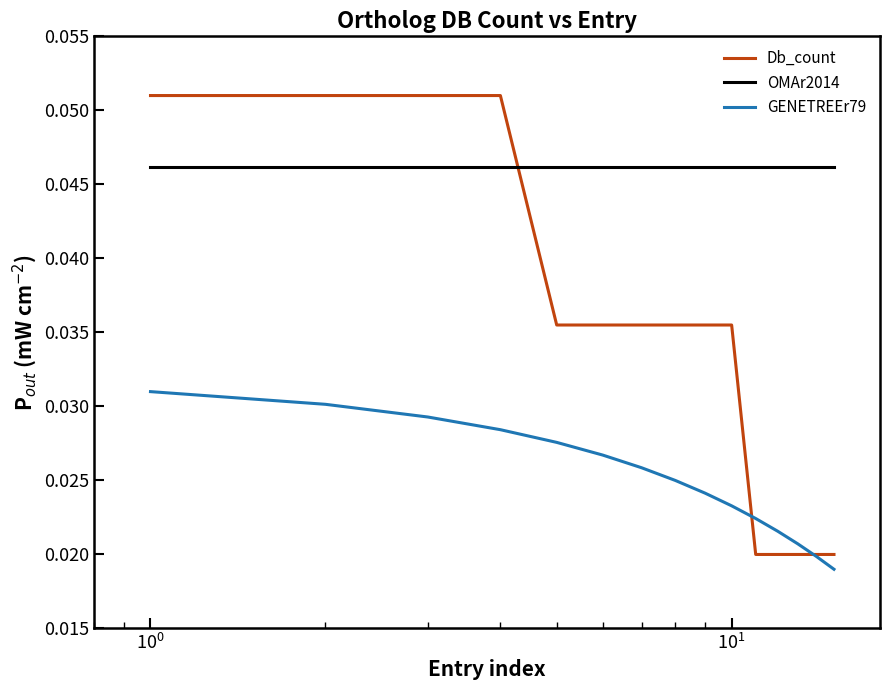

Count the Db_count values in the range 0 to 1.

15